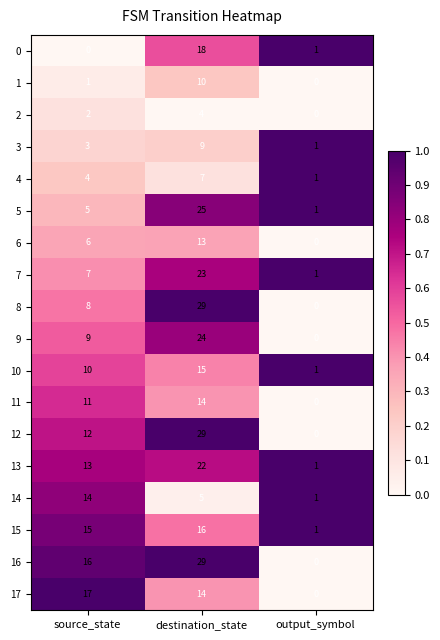

What is the average value of the 0 series?

6